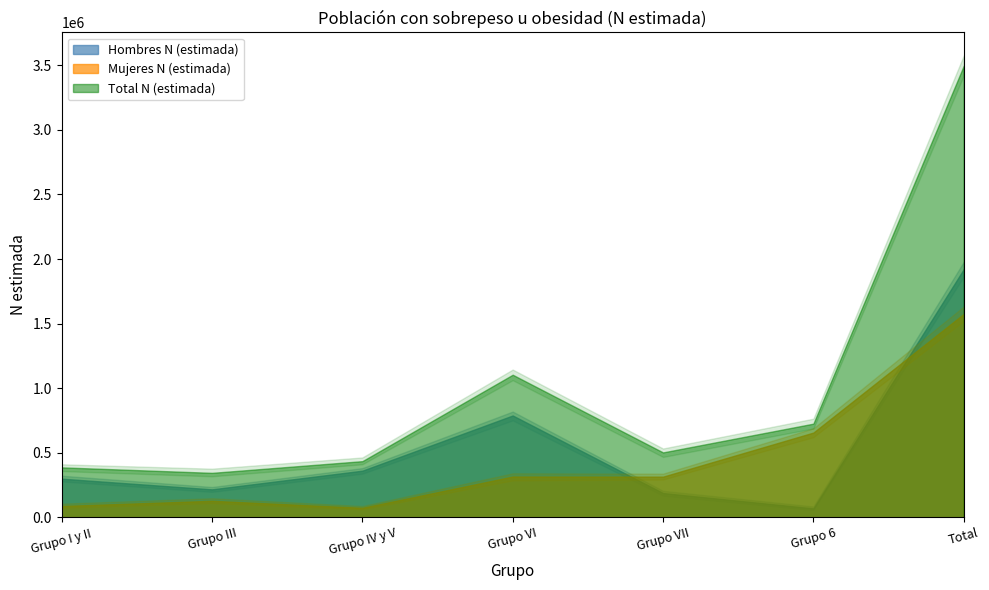

How many data points in Total N (estimada) are above 502329?

3